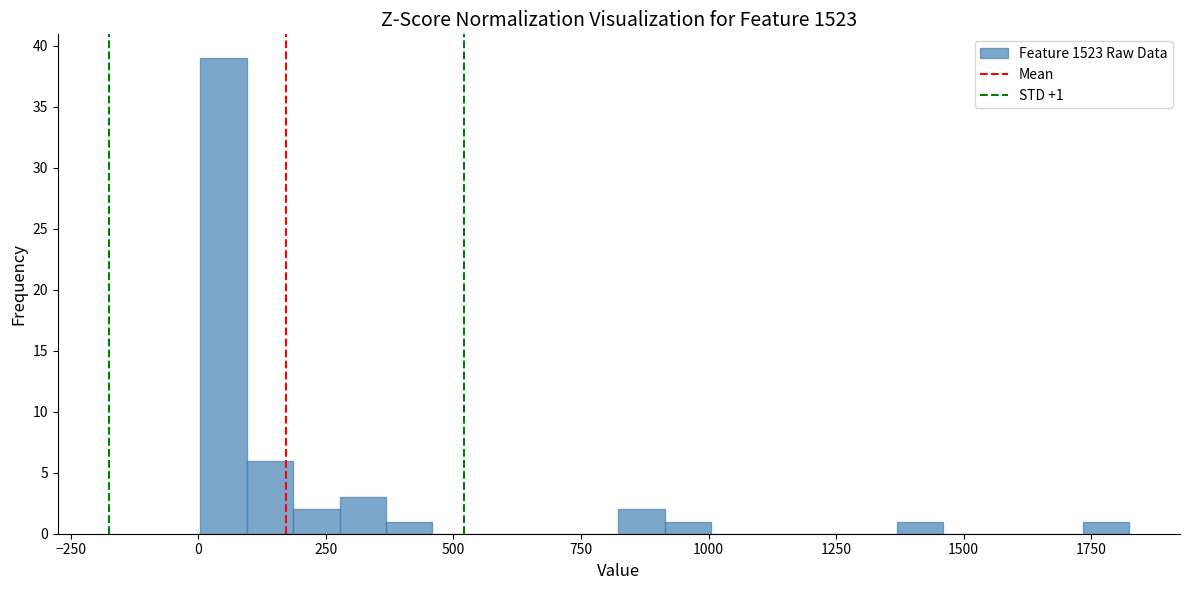

Around what value on the x-axis is the tallest bar? Give the approximate position of its centre, as read against the axis.

50